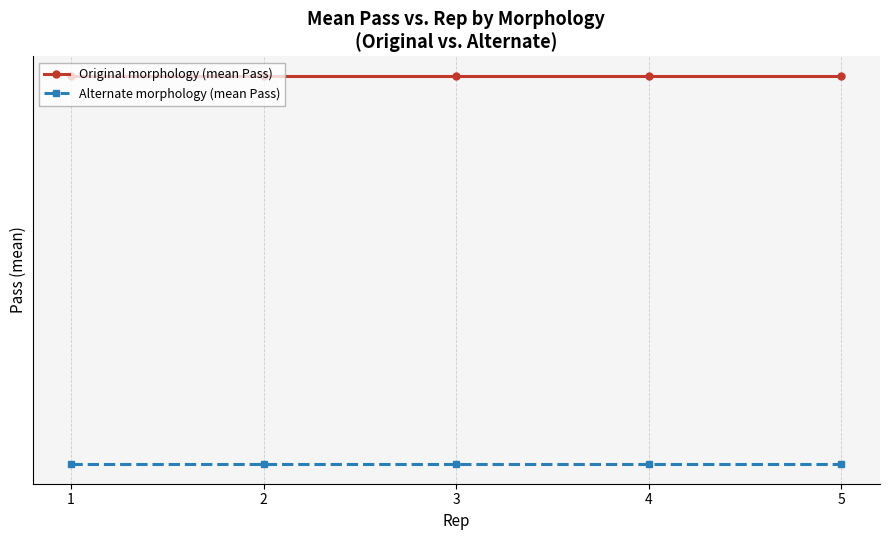

The Alternate morphology (mean Pass) series shows 7.3 at 5. True or false?

True